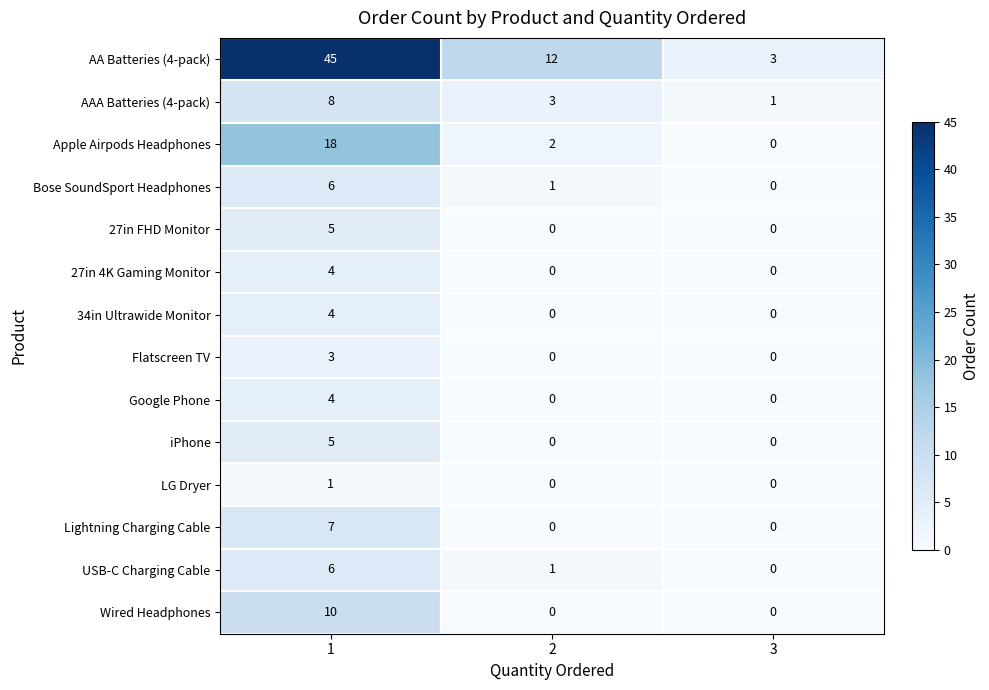

Count the Bose SoundSport Headphones values in the range 0 to 6.

3